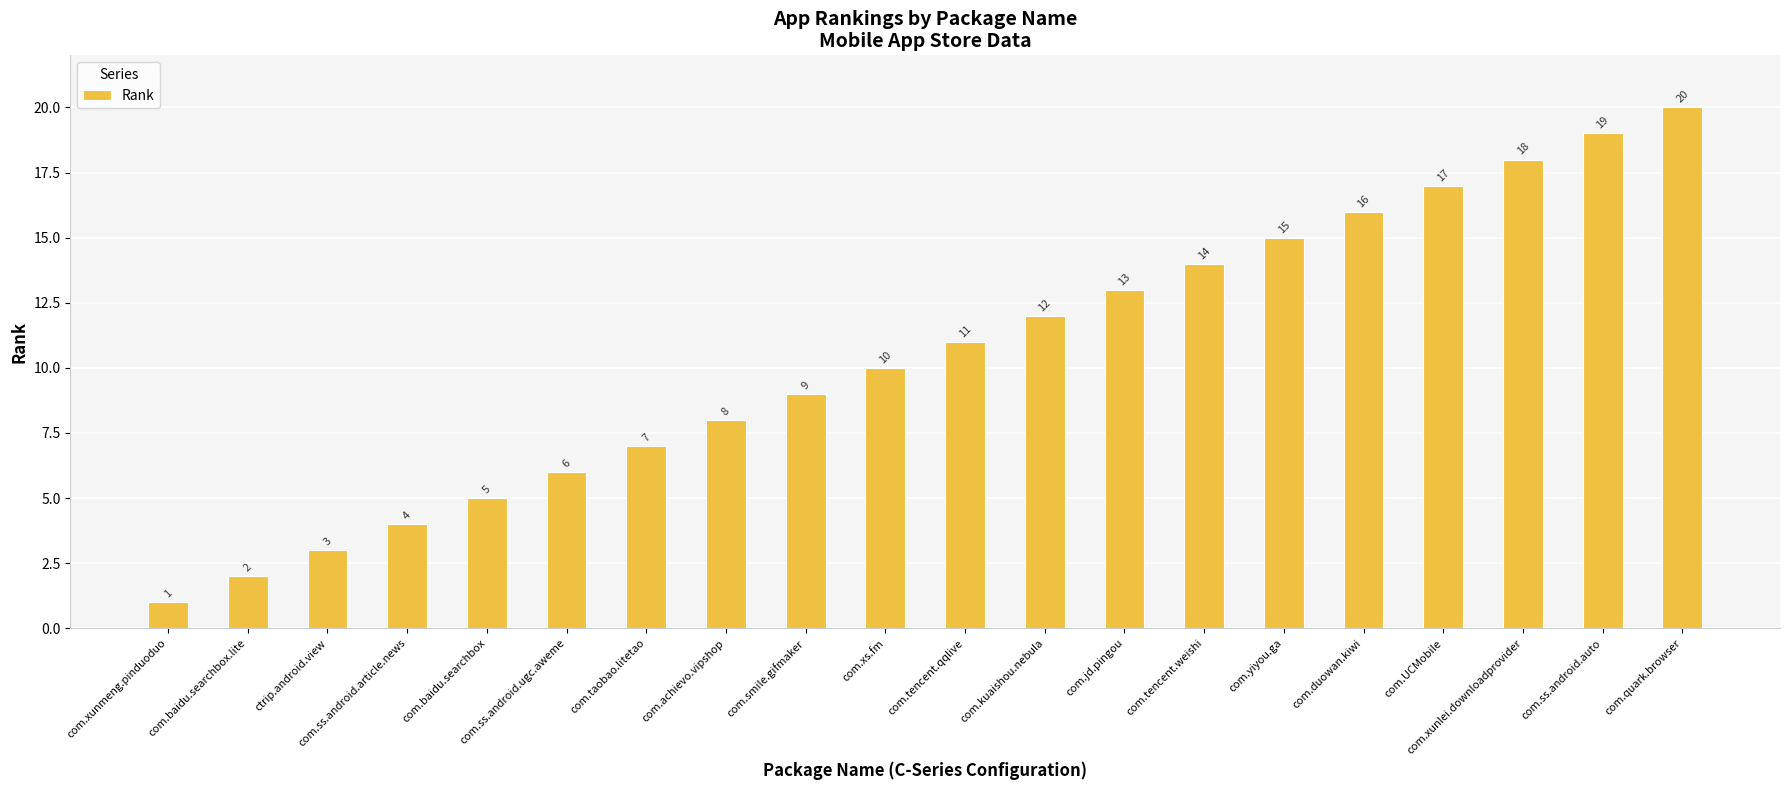

Reading left to right, what are all the values shown in this chart?

1	2	3	4	5	6	7	8	9	10	11	12	13	14	15	16	17	18	19	20